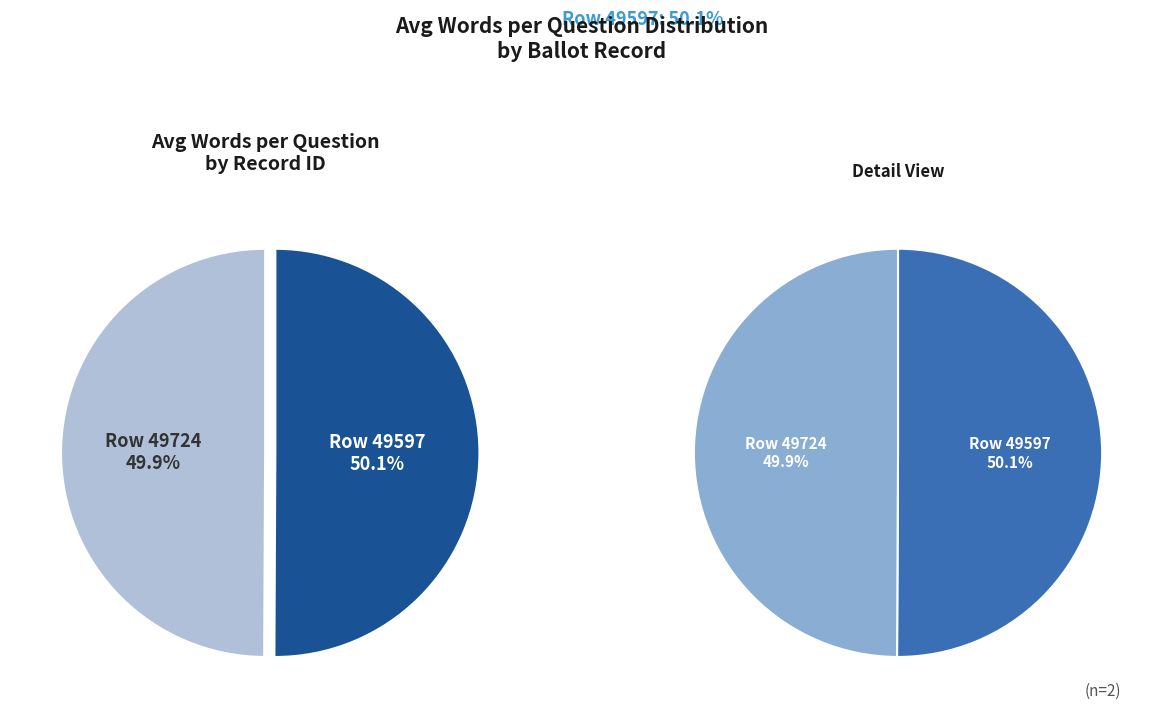

How many slices are in this pie chart?

2